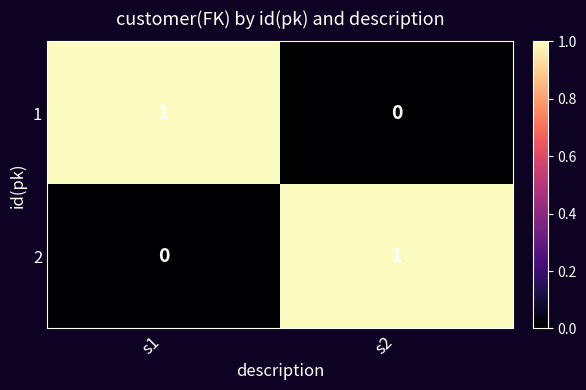

Reading left to right, what are all the values shown in this chart?

1: s1=1	s2=0
2: s1=0	s2=1